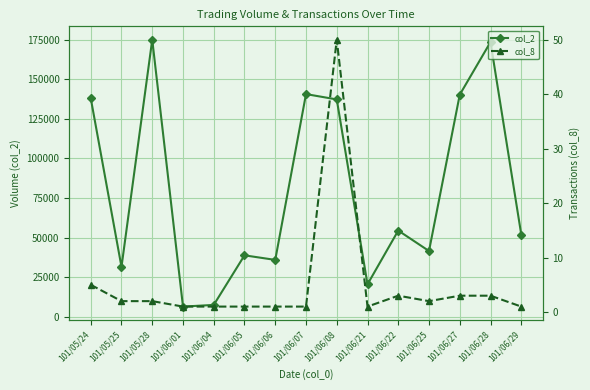

Reading left to right, extract all data points from this chart.

col_2: 101/05/24=138000	101/05/25=31600	101/05/28=174900	101/06/01=6550	101/06/04=7600	101/06/05=38880	101/06/06=36000	101/06/07=140580	101/06/08=137210	101/06/21=20600	101/06/22=54500	101/06/25=41600	101/06/27=140200	101/06/28=173390	101/06/29=52000
col_8: 101/05/24=5	101/05/25=2	101/05/28=2	101/06/01=1	101/06/04=1	101/06/05=1	101/06/06=1	101/06/07=1	101/06/08=50	101/06/21=1	101/06/22=3	101/06/25=2	101/06/27=3	101/06/28=3	101/06/29=1